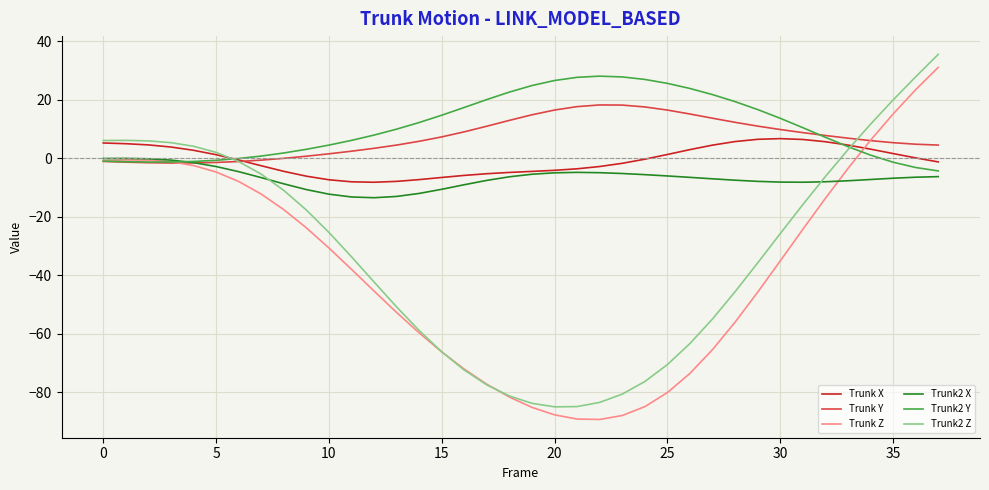

Which series ends up on top after the final intersection of Trunk Z and Trunk X?

Trunk Z